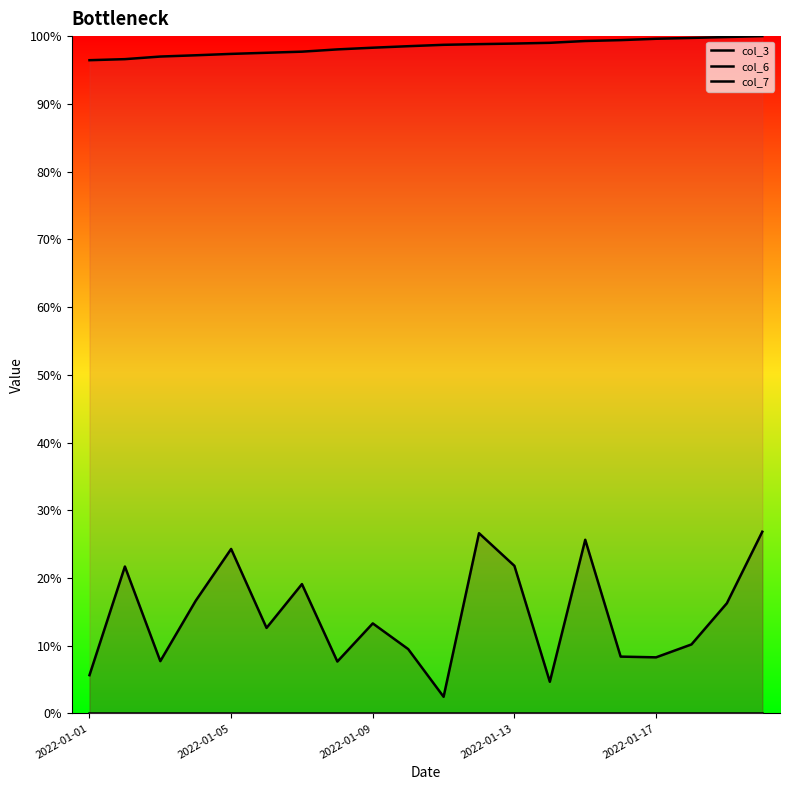

Does the chart have visible grid lines?

No